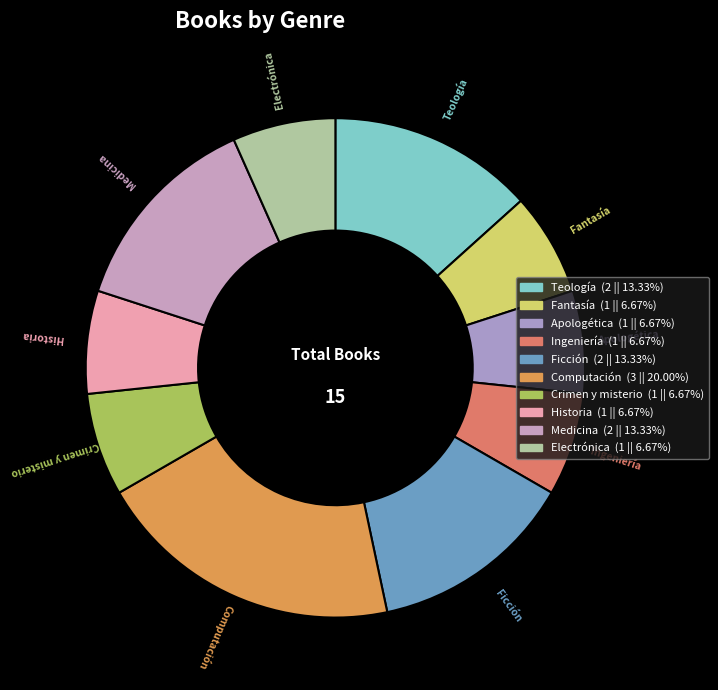

Do Electrónica and Ingeniería together represent more than half of the pie?

No